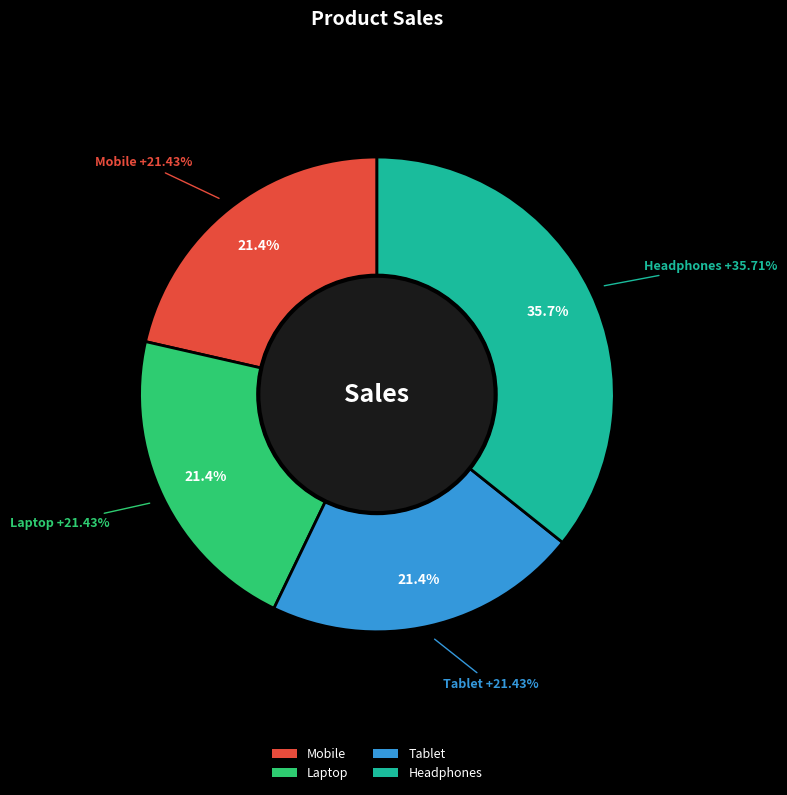

Rank the categories by value from highest to lowest.

Headphones, Mobile, Laptop, Tablet